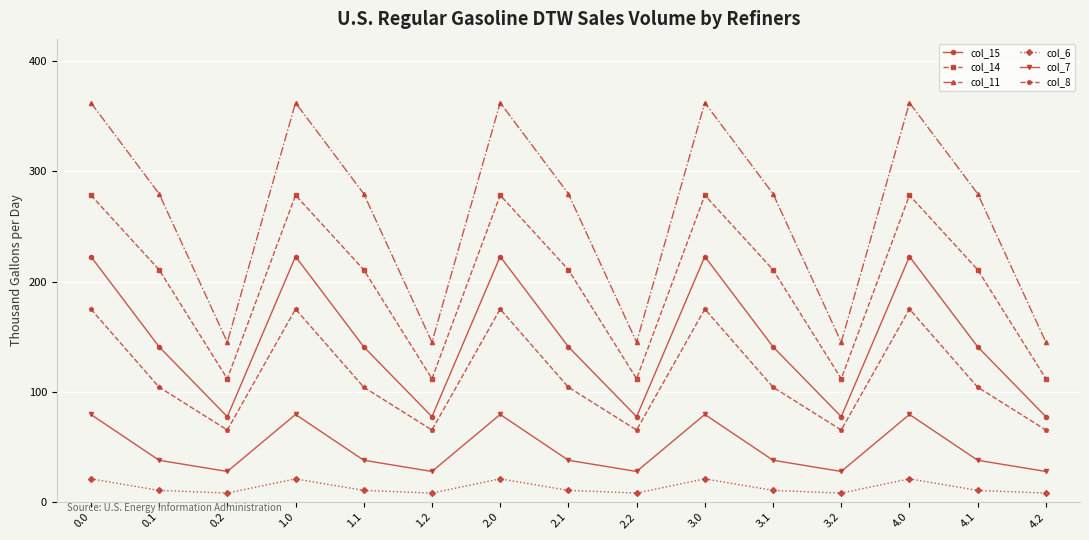

True or false: col_8 has a value of 104.3 at 3.1.

True